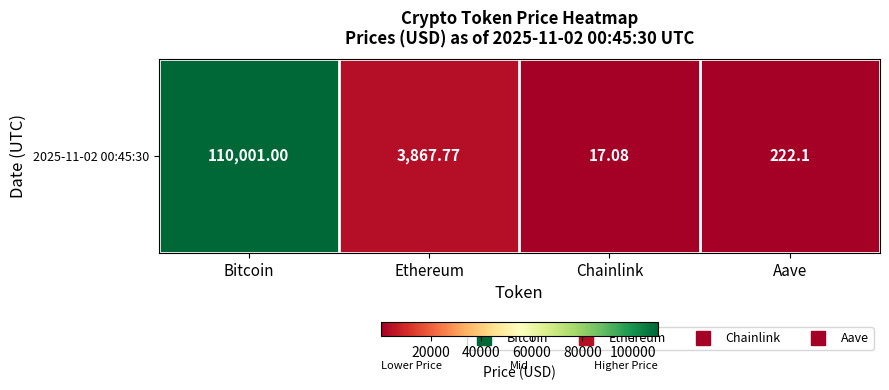

The chart shows a value of 5816.8 at Ethereum. True or false?

False